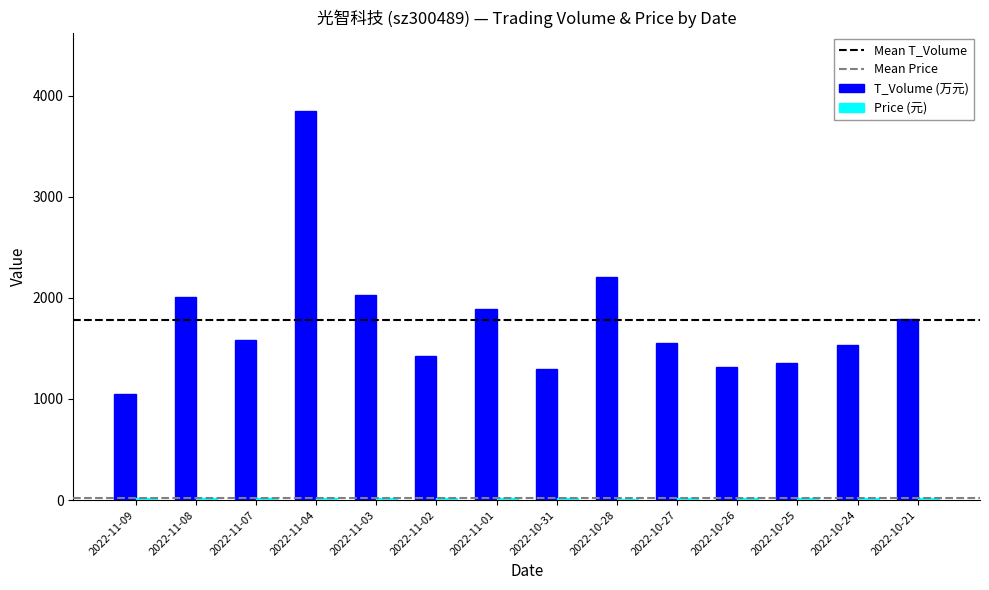

Between 2022-10-28 and 2022-10-21, which series saw the biggest shift?

T_Volume (万元)